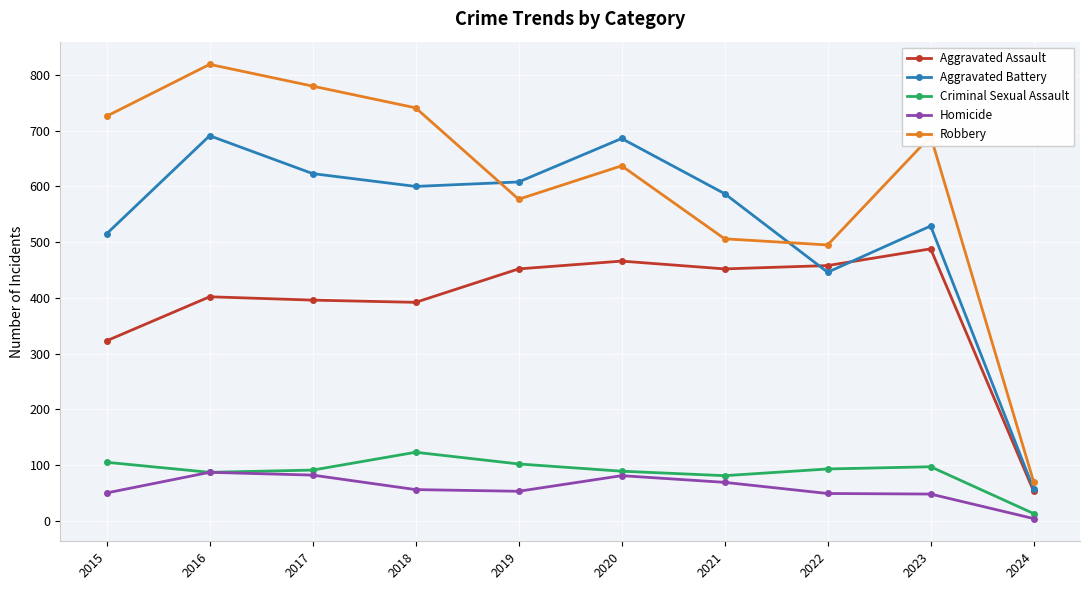

Is the value of Aggravated Battery at 2018 greater than the value of Aggravated Assault at 2019?

Yes